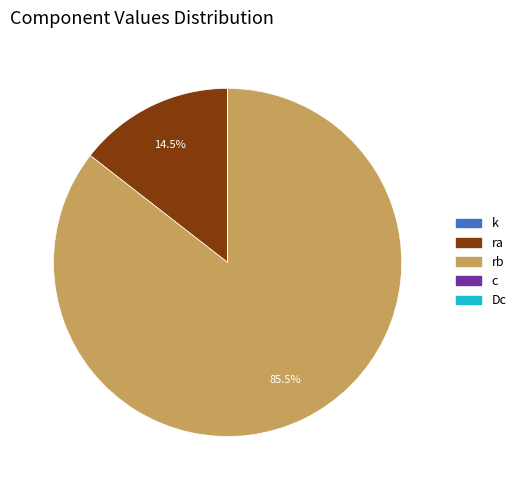

Is ra the majority of the pie?

No